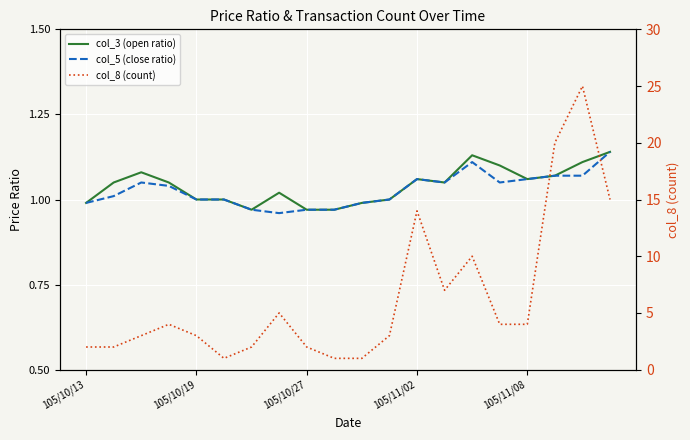

What is the highest value of the col_3 (open ratio) series?

1.1